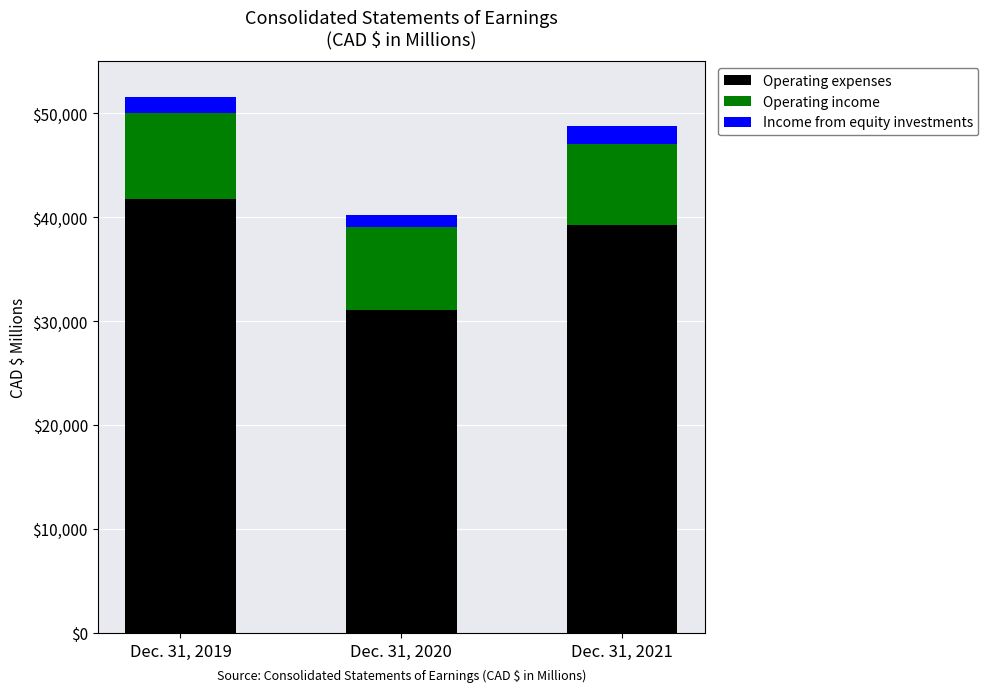

What are all the series names shown in the legend?

Operating expenses, Operating income, Income from equity investments